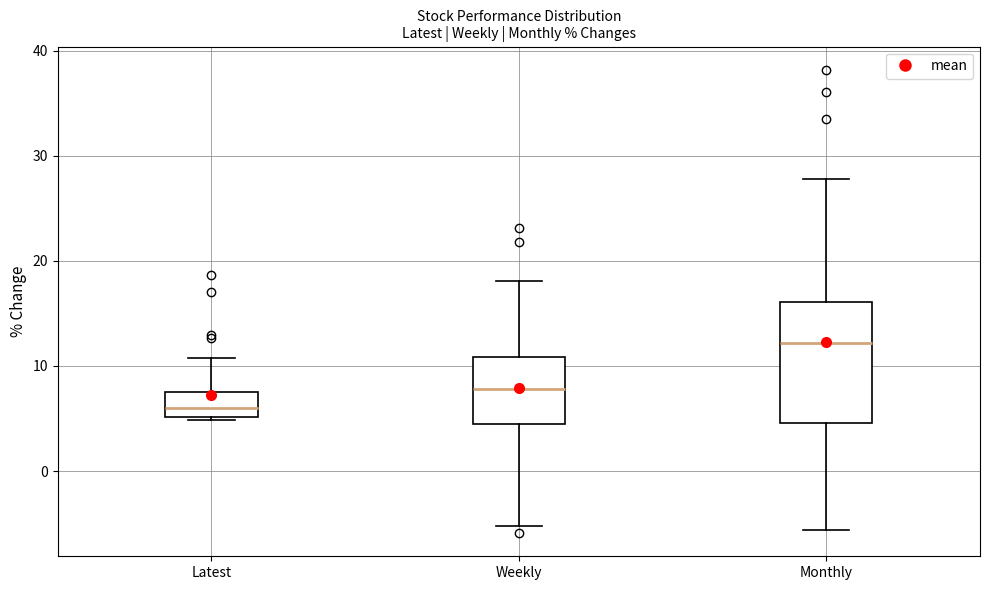

Which box's median line is the lowest?

Latest